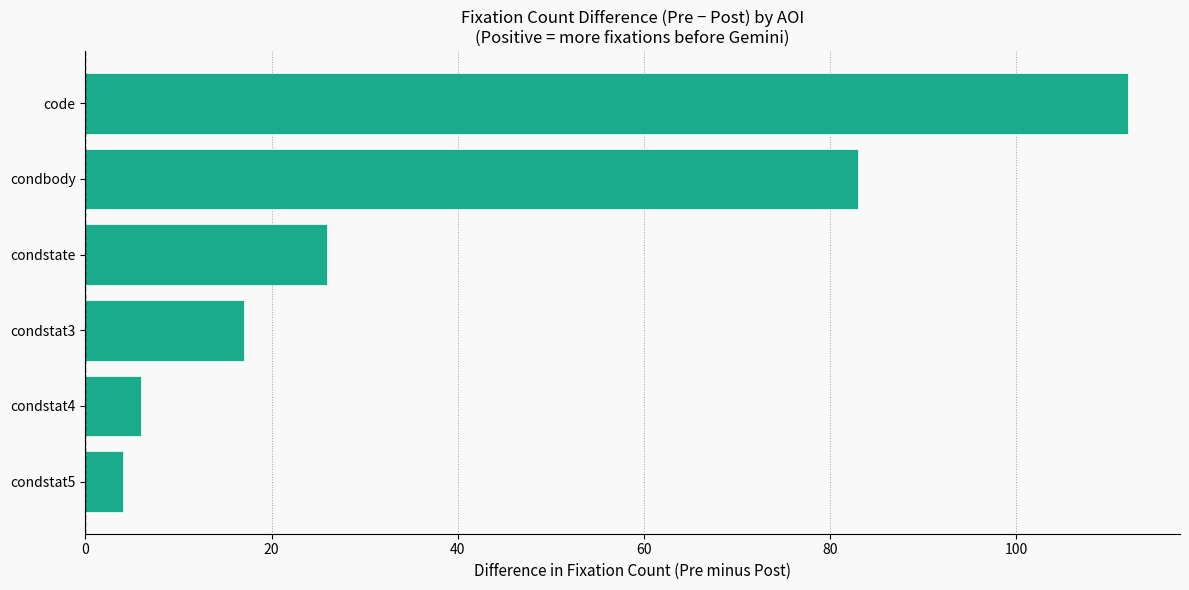

What is the average value?

41